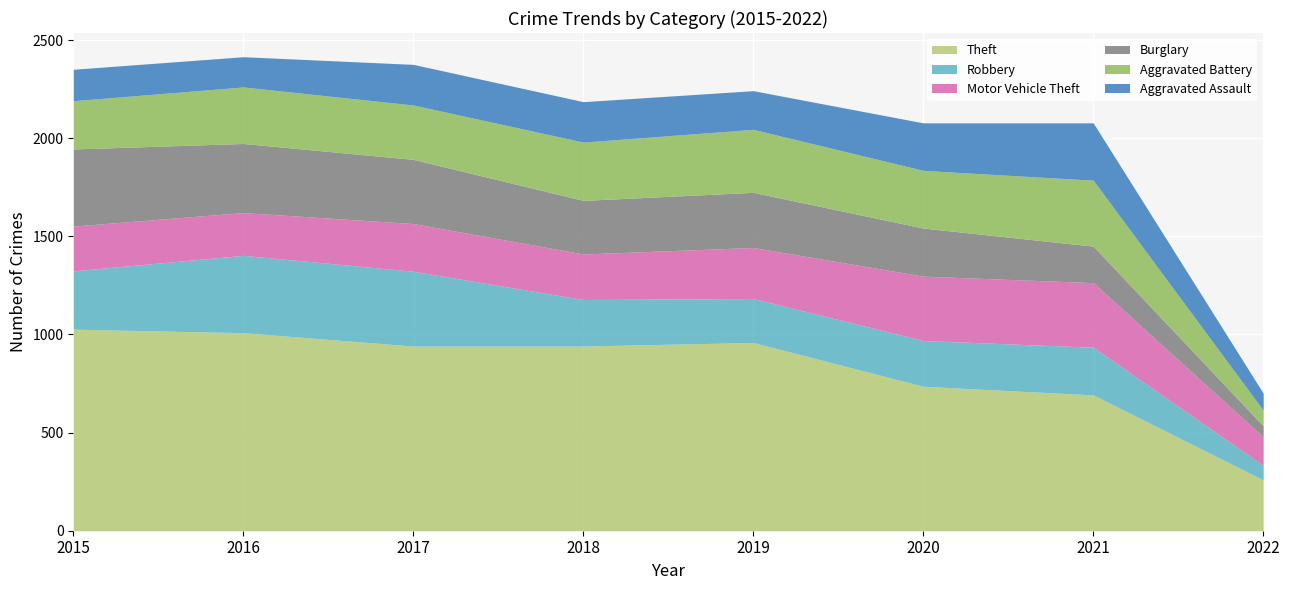

How many interior local peaks does the Motor Vehicle Theft series have?

2